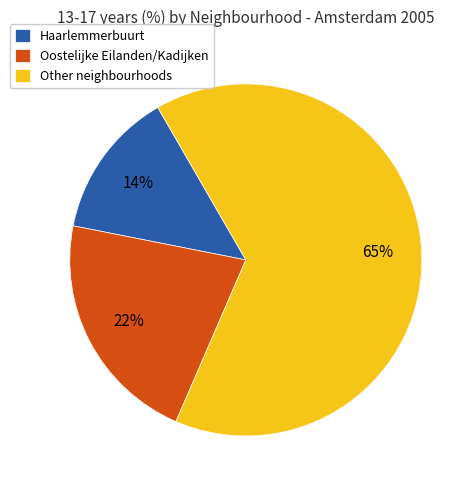

Rank the categories by value from lowest to highest.

Haarlemmerbuurt, Oostelijke Eilanden/Kadijken, Other neighbourhoods